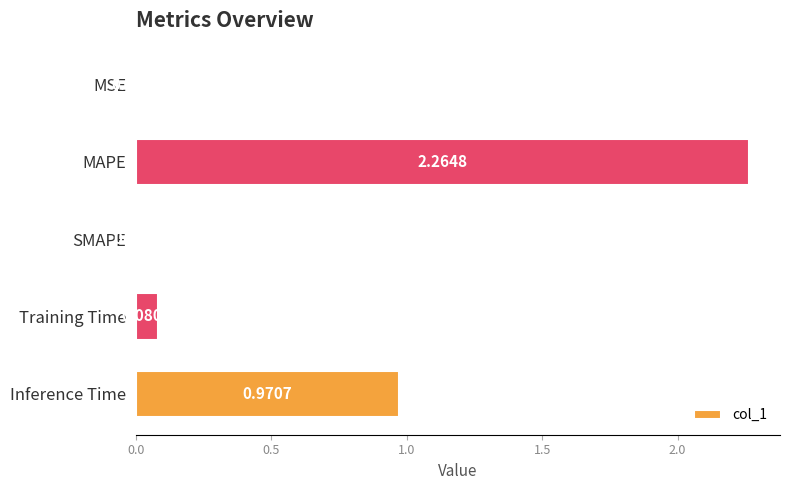

Which has a higher value, Training Time or SMAPE?

Training Time